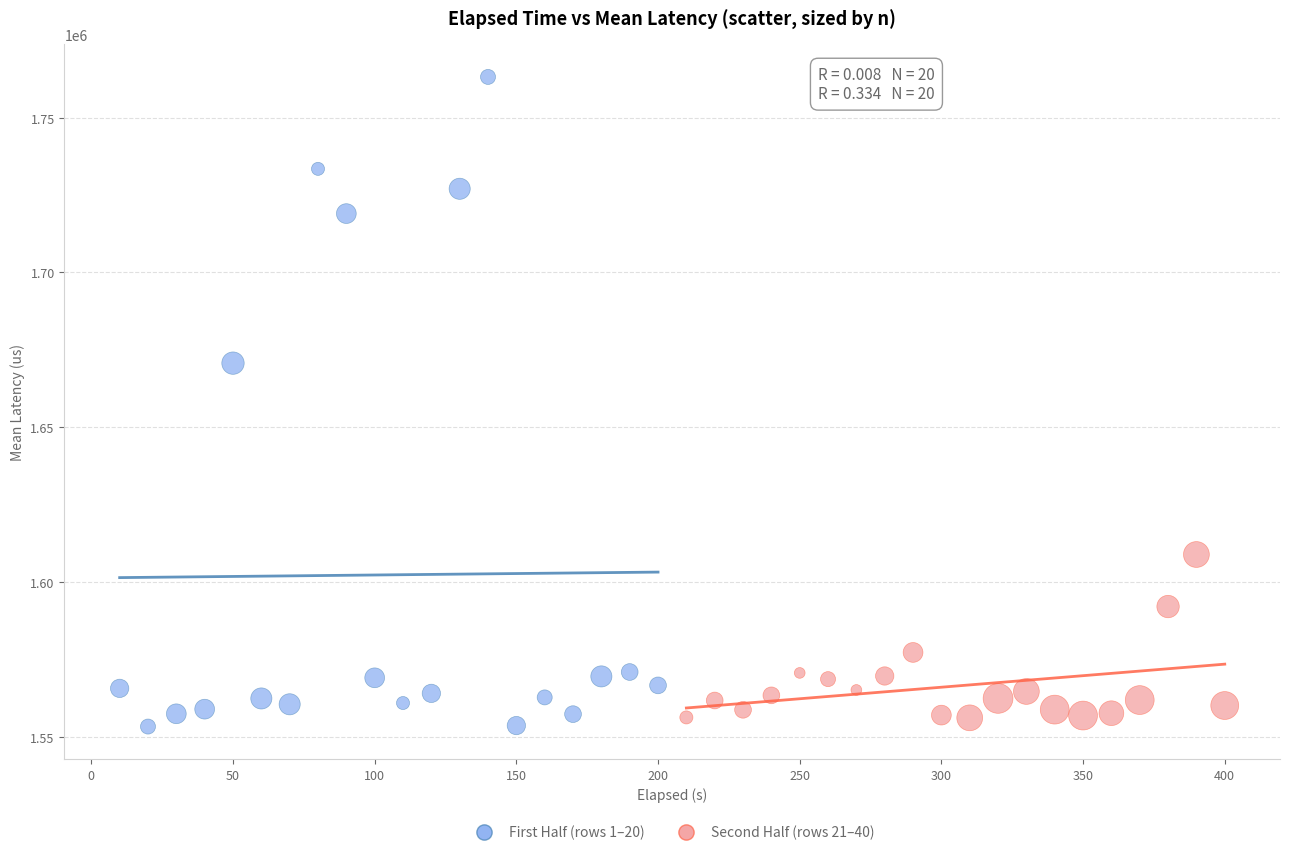

What are all the series names shown in the legend?

First Half (rows 1–20), Second Half (rows 21–40)